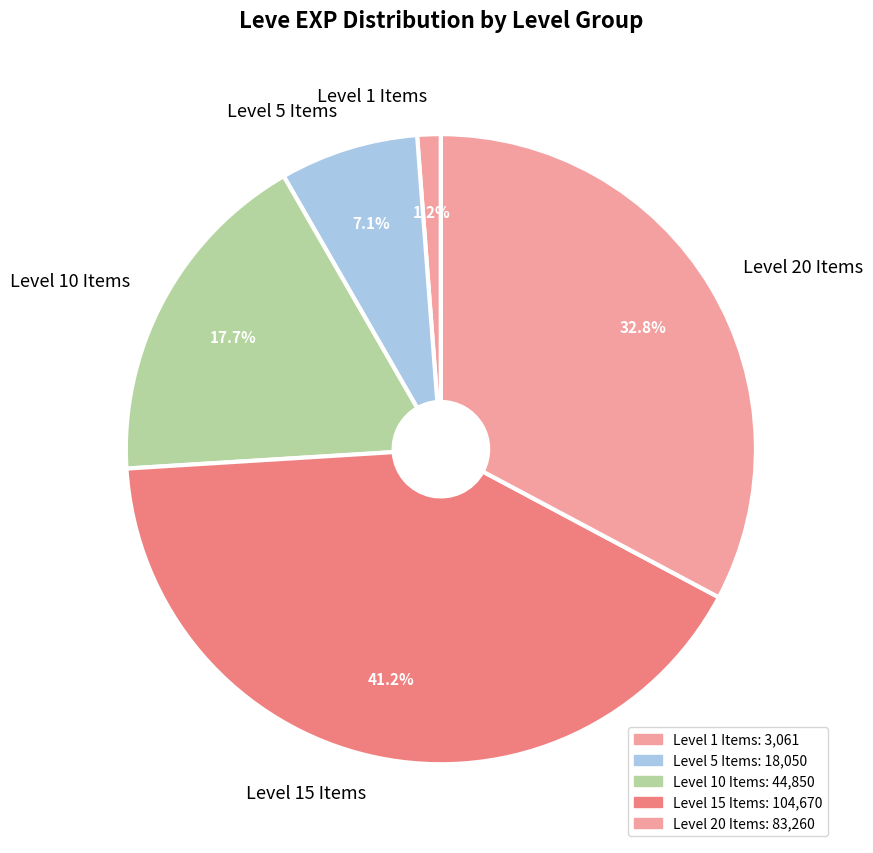

Rank the categories by value from highest to lowest.

Level 15 Items, Level 20 Items, Level 10 Items, Level 5 Items, Level 1 Items